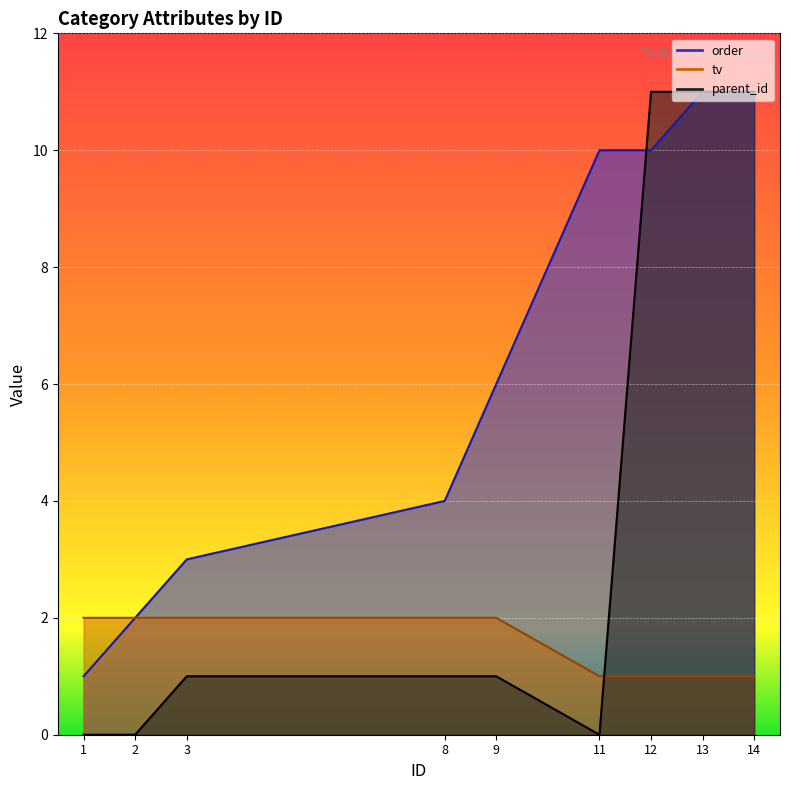

List the labels in order of tv value, smallest first.

11, 12, 13, 14, 1, 2, 3, 8, 9